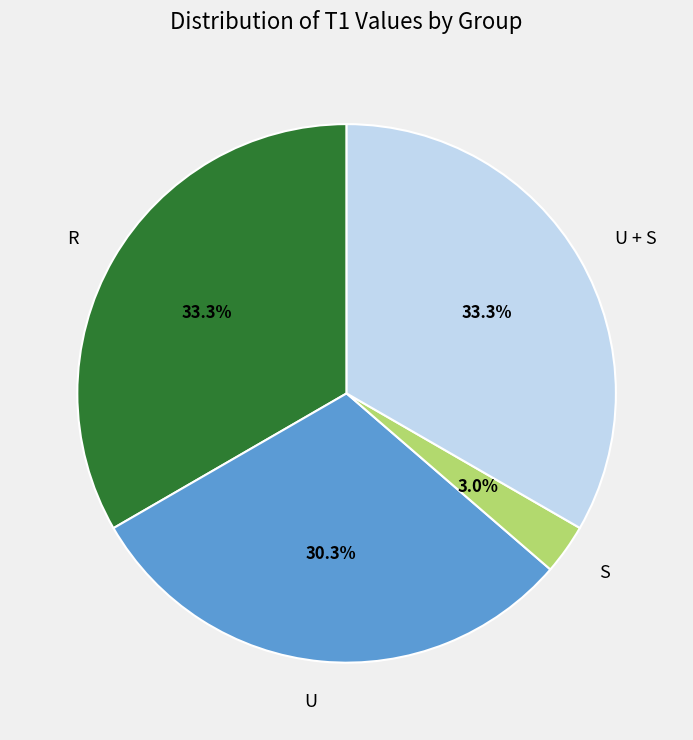

What is the ratio of the value at S to the value at R?

0.1